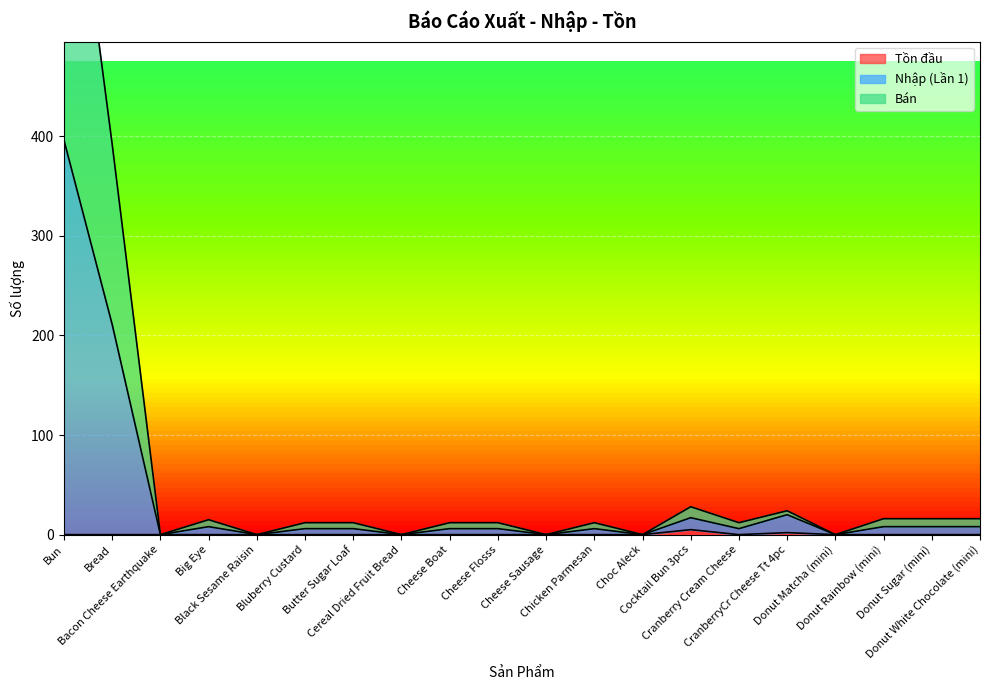

What is the maximum value shown in the chart?

763